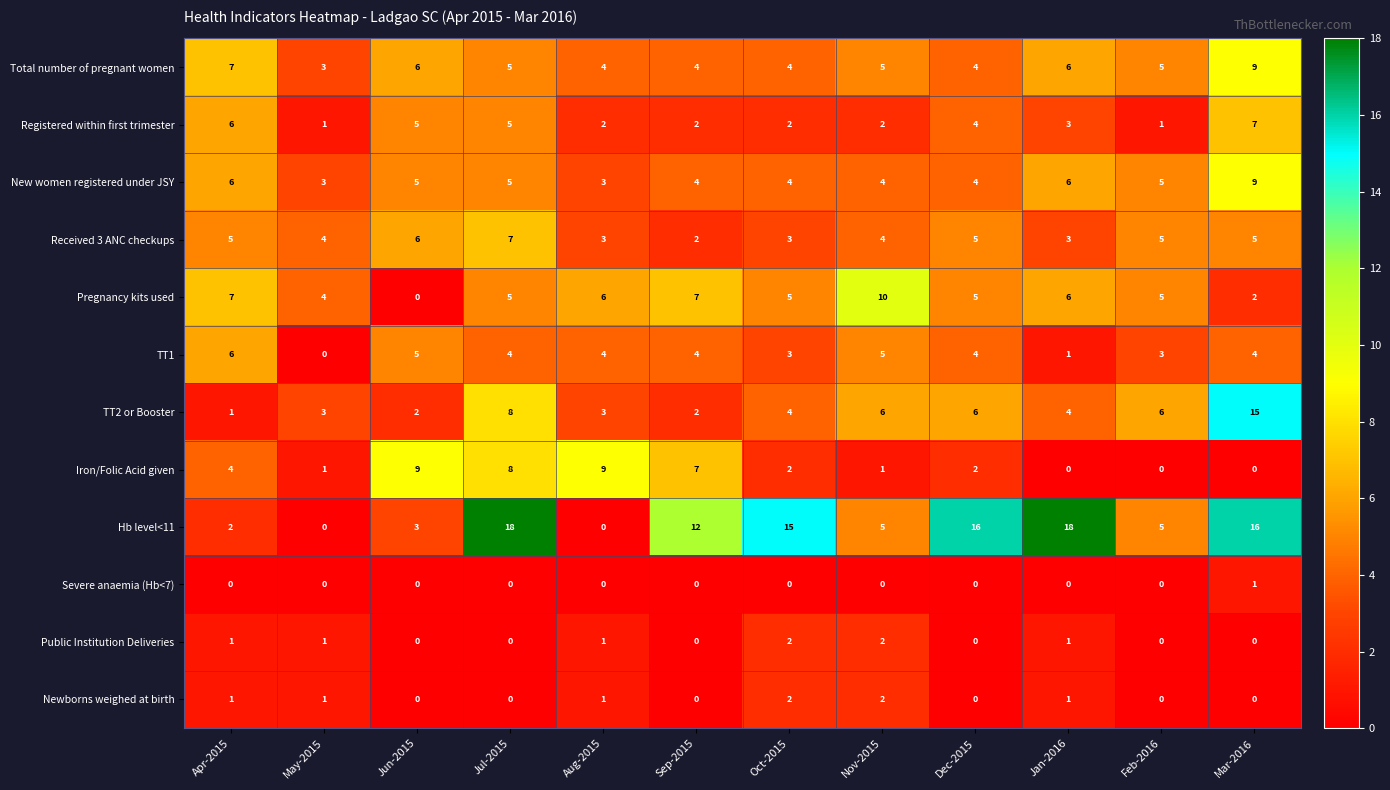

Which series has the widest spread of values?

Hb level<11